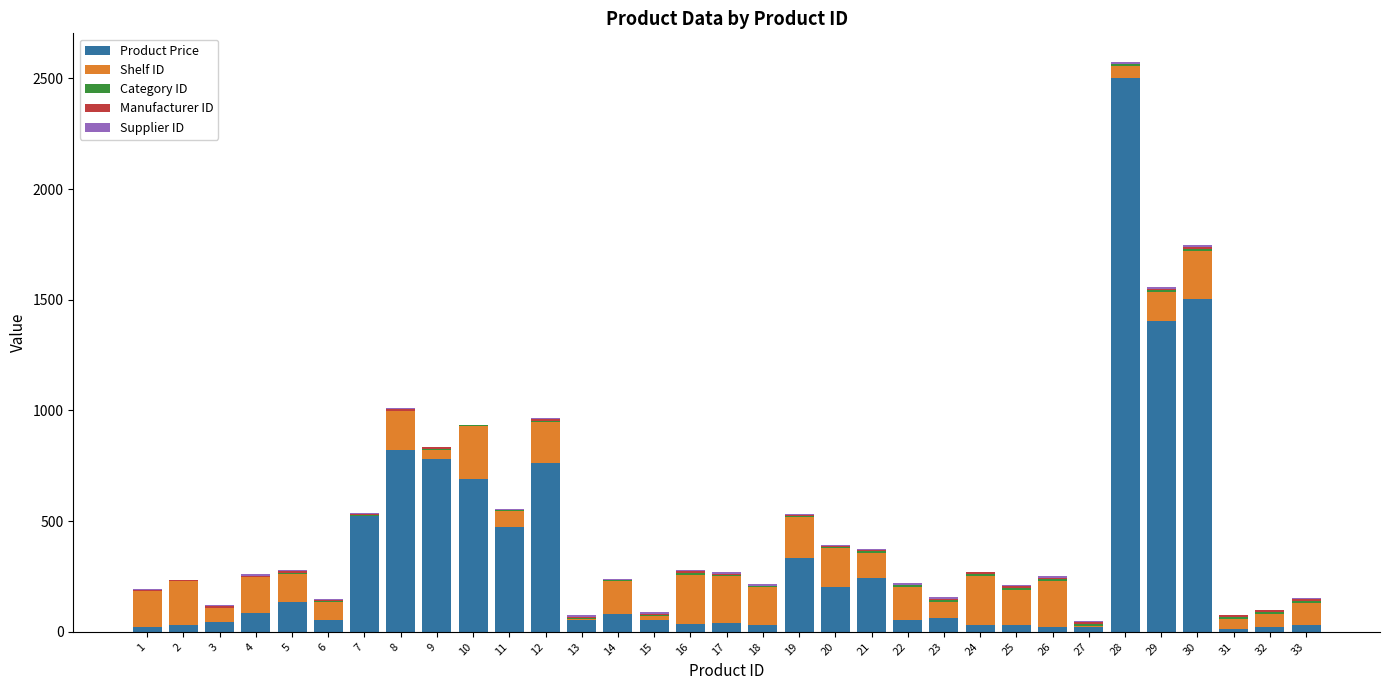

What is the highest value of the Product Price series?

2501.5